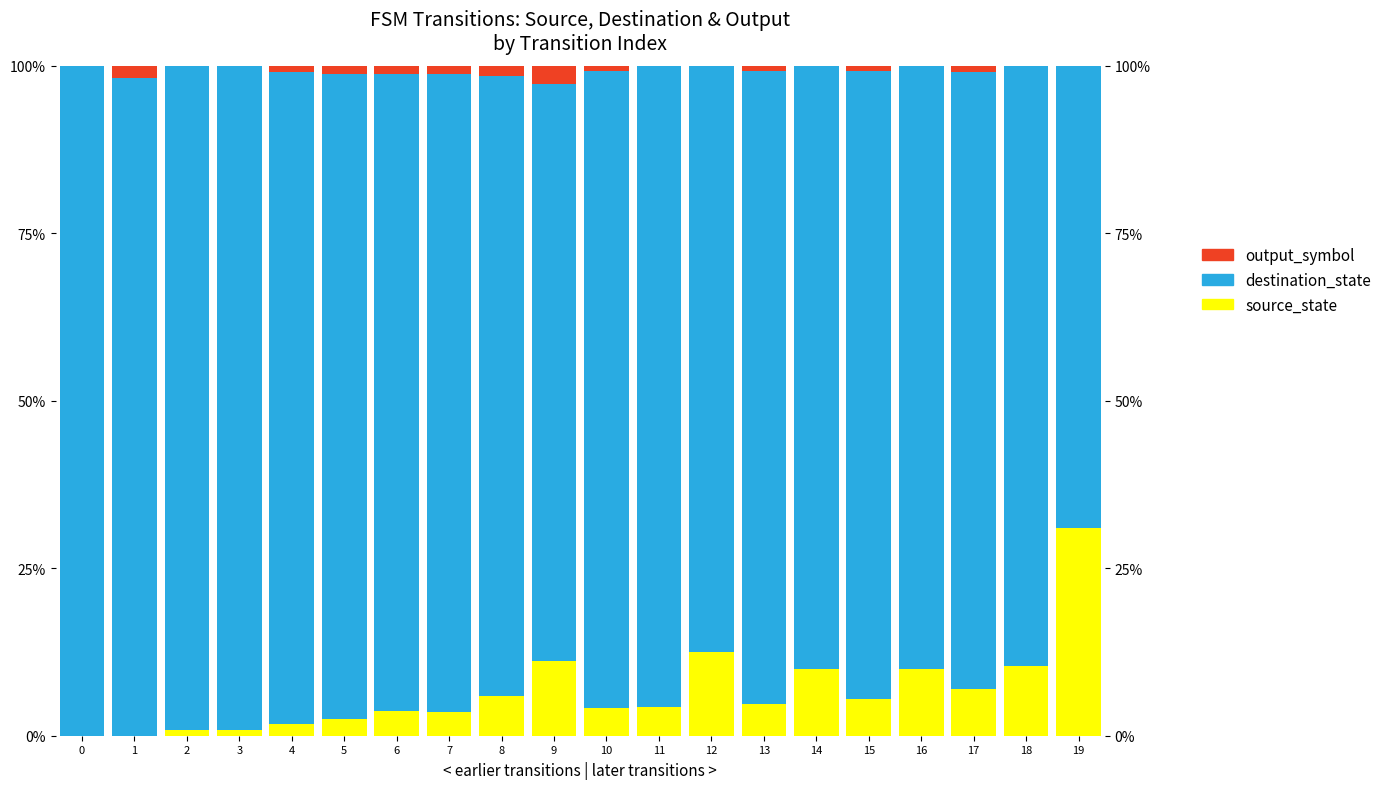

Which series has the largest total across all categories?

destination_state